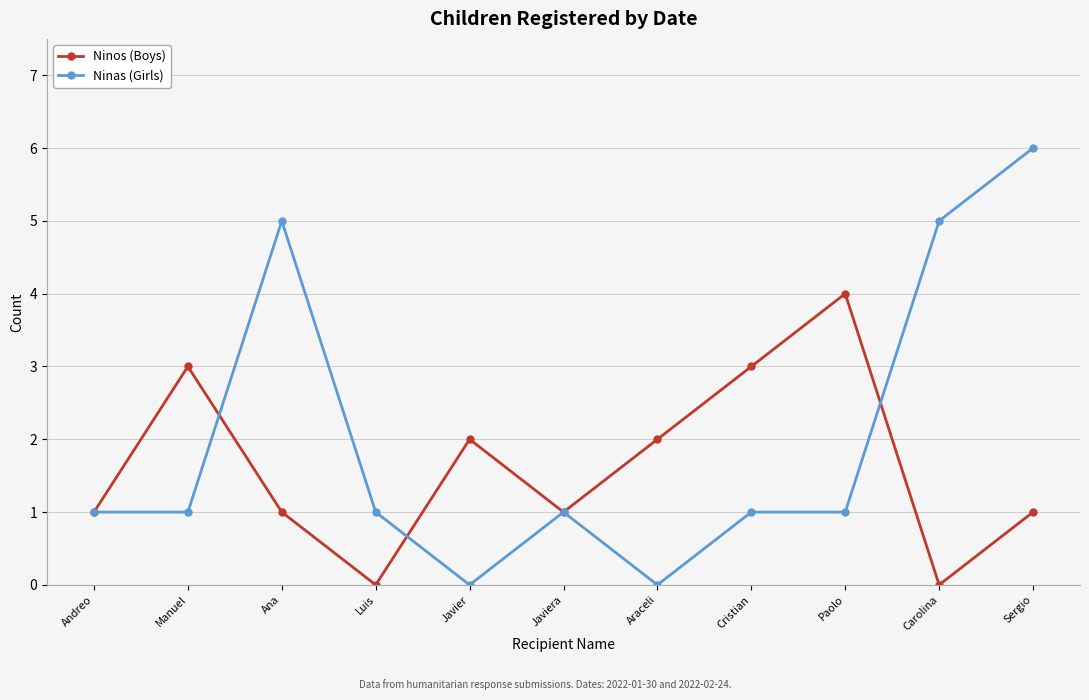

What are all the series names shown in the legend?

Ninos (Boys), Ninas (Girls)